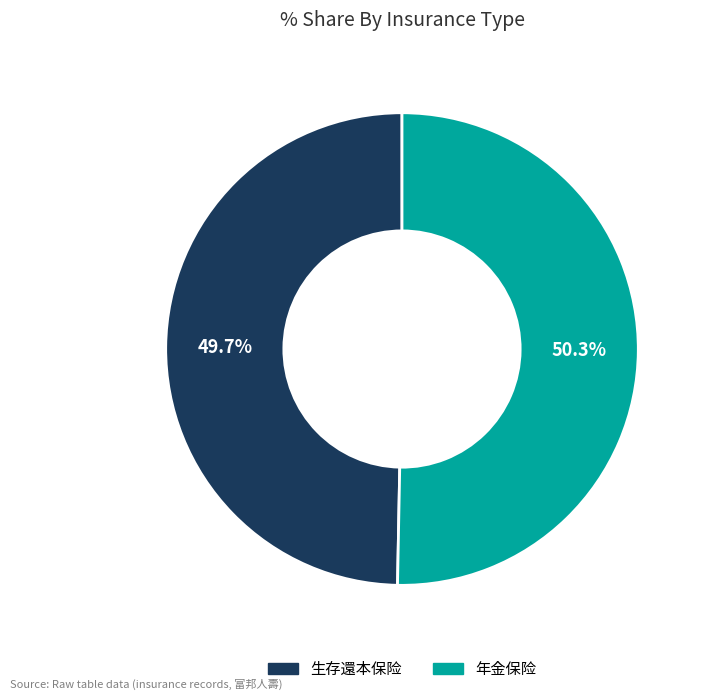

Is the sum of 生存還本保险 and 年金保险 greater than half?

Yes